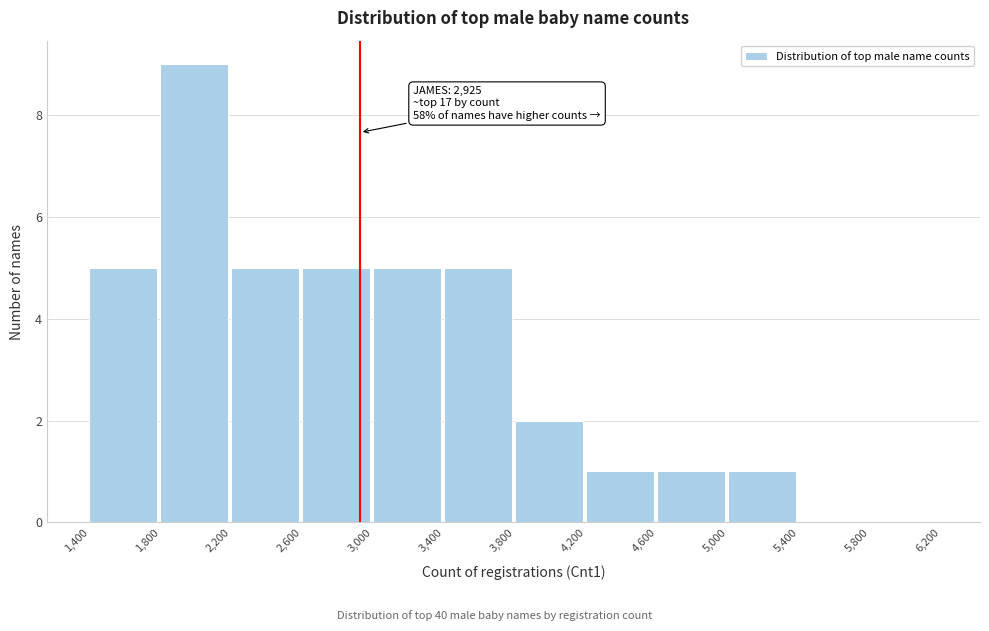

Over which range of the x-axis is the bar tallest?

1,800 to 2,200